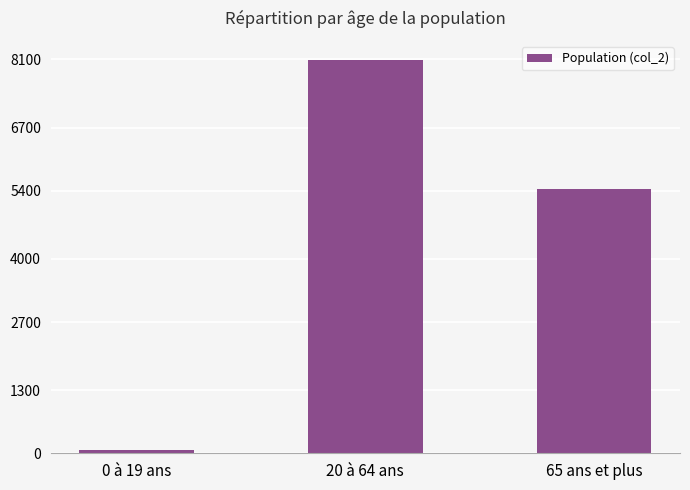

At which category does the chart reach its minimum across all series?

0 à 19 ans